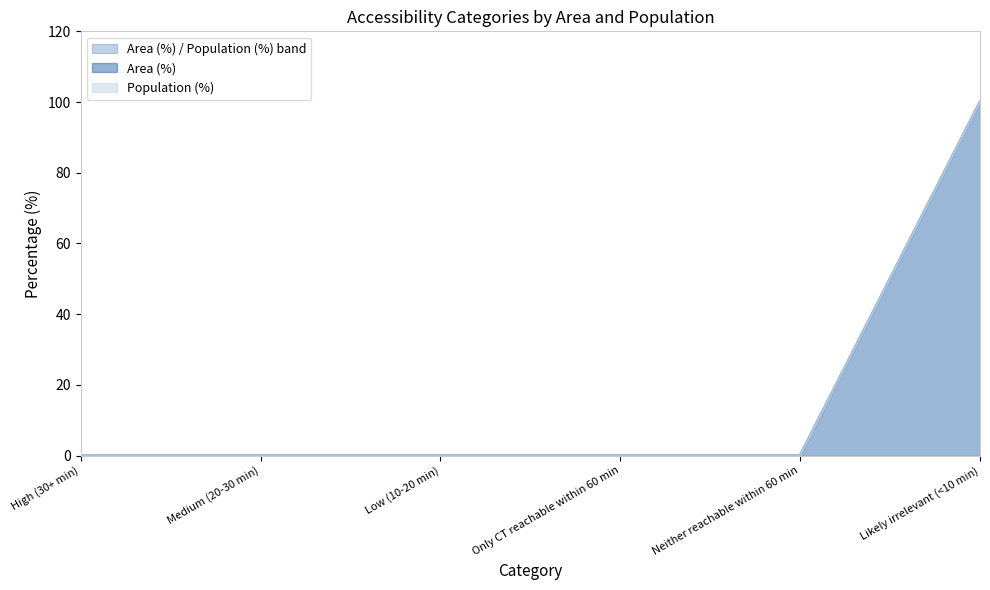

Reading left to right, extract all data points from this chart.

Area (%): 0	0	0	0	0	100
Population (%): 0	0	0	0	0	100